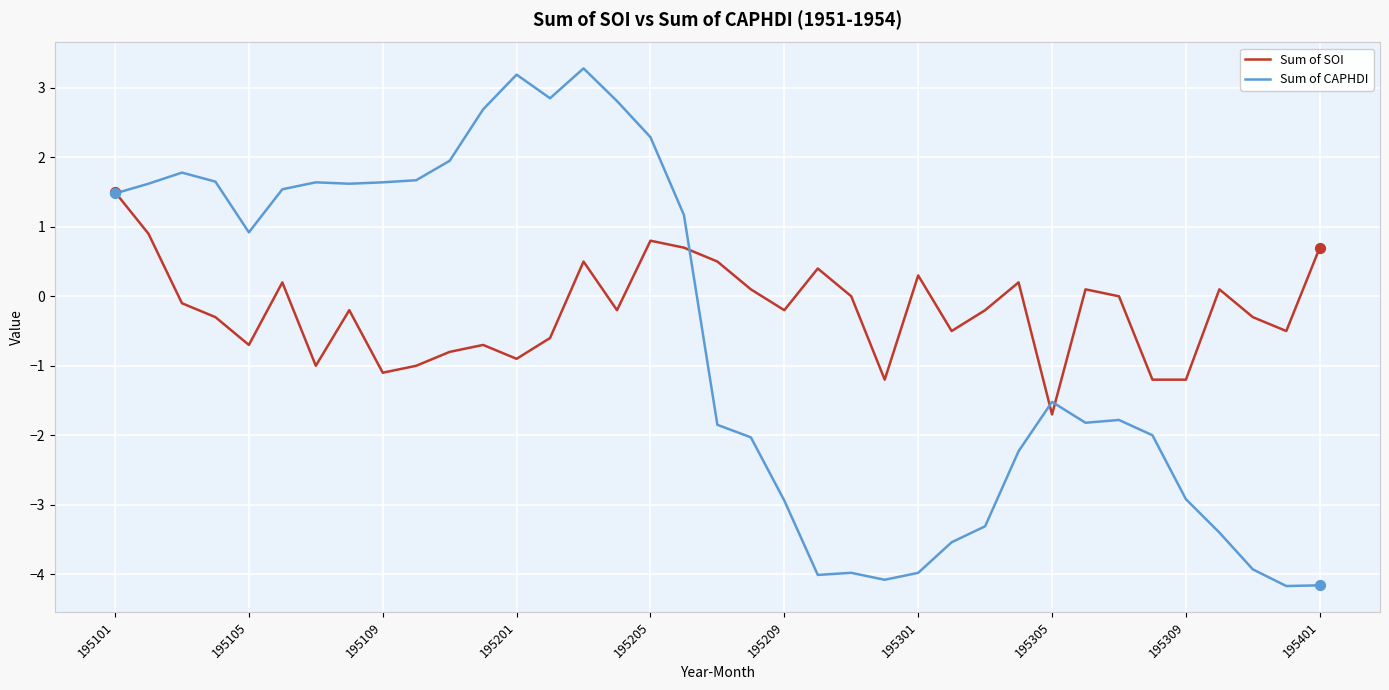

Which series has the largest total across all categories?

Sum of SOI